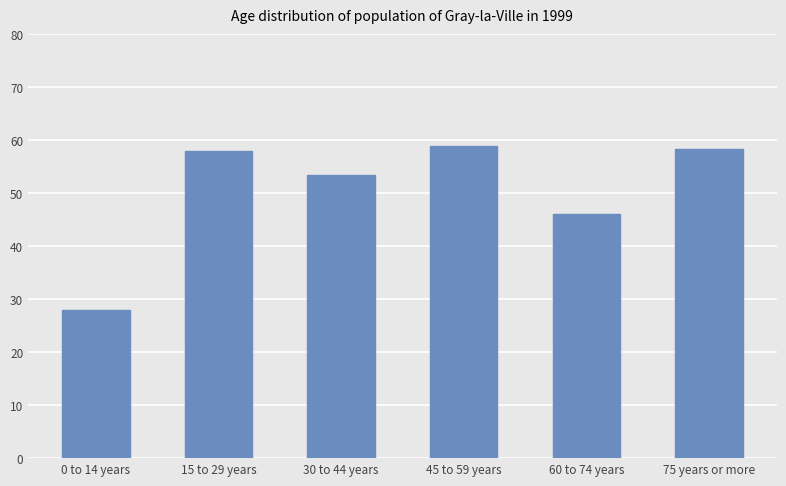

What is the value of the 4th bar from the left?

59.0